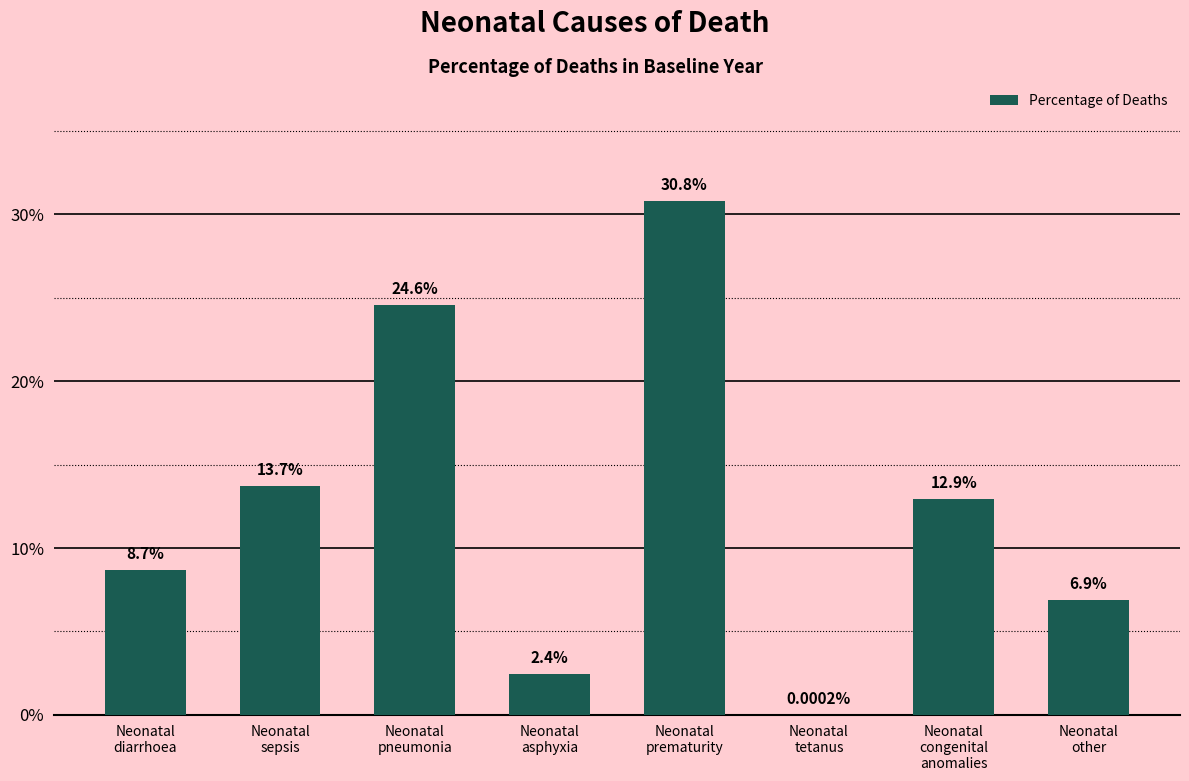

The chart shows a value of 0.4 at Neonatal
pneumonia. True or false?

False